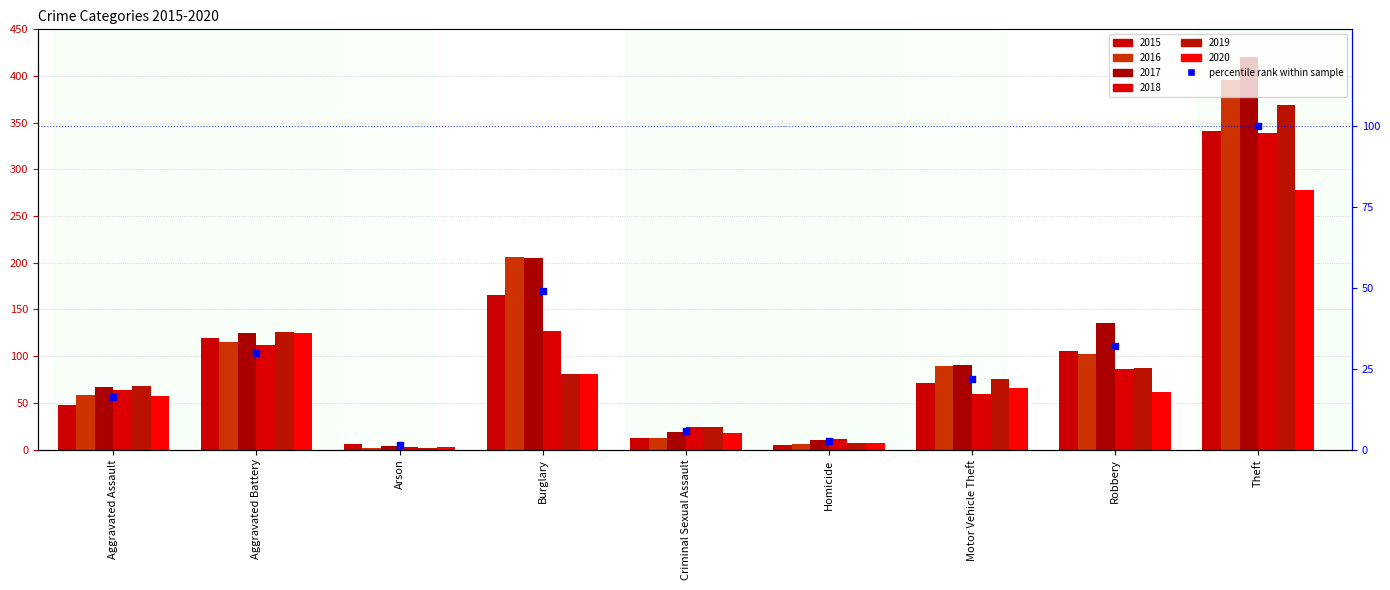

Between Arson and Homicide, which is larger?

Homicide